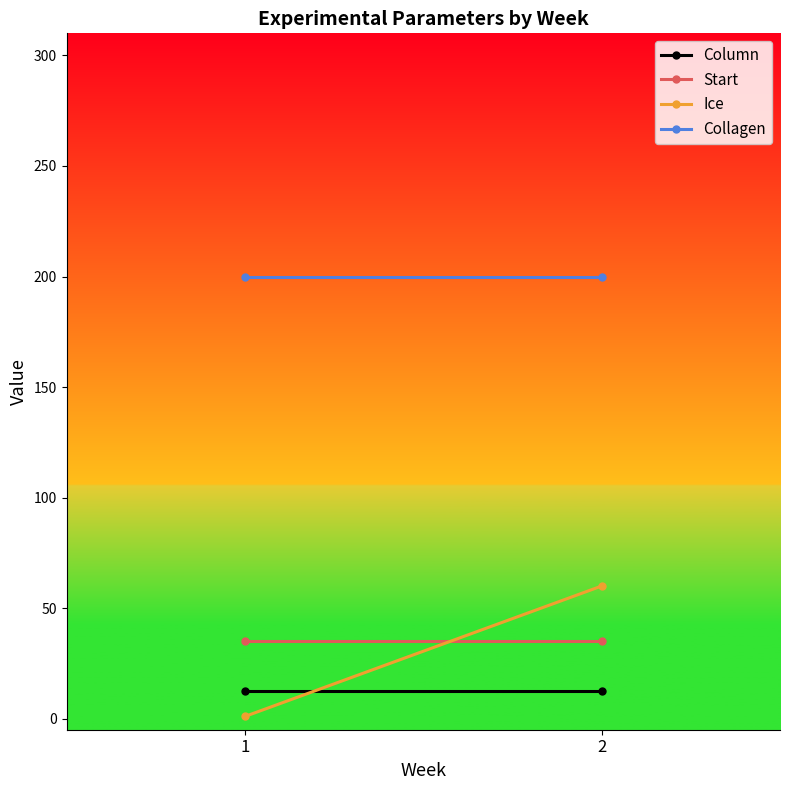

What is the total value across all series at 1?

248.5